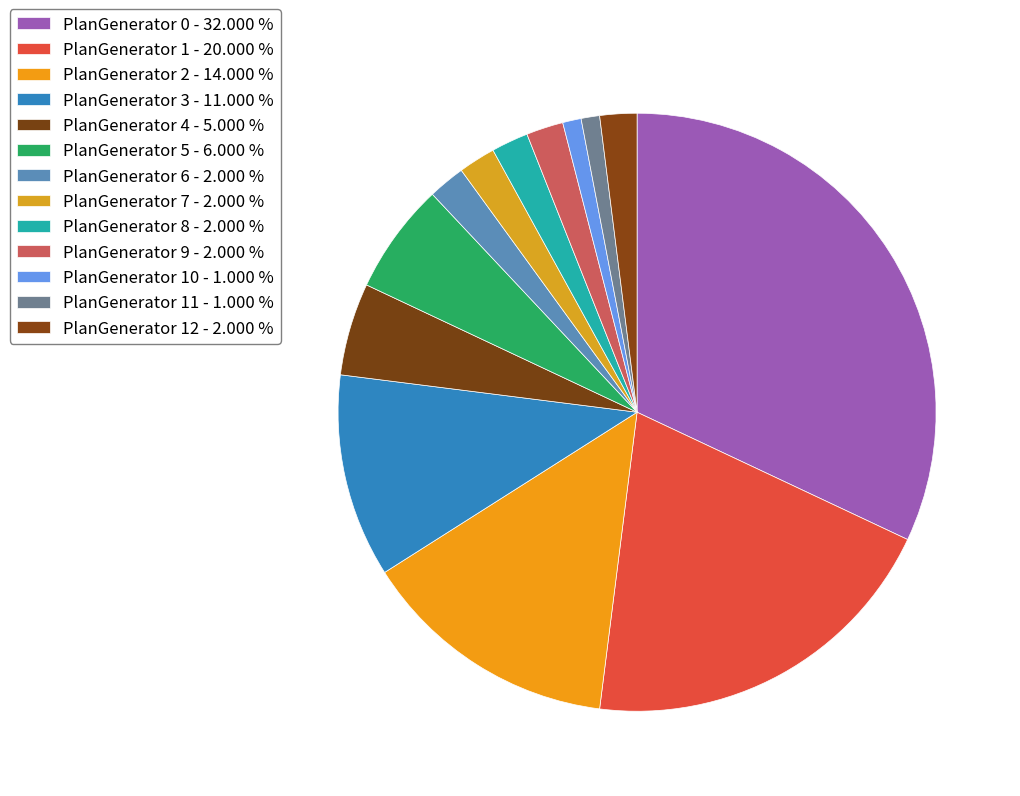

Does any single category account for the majority?

No